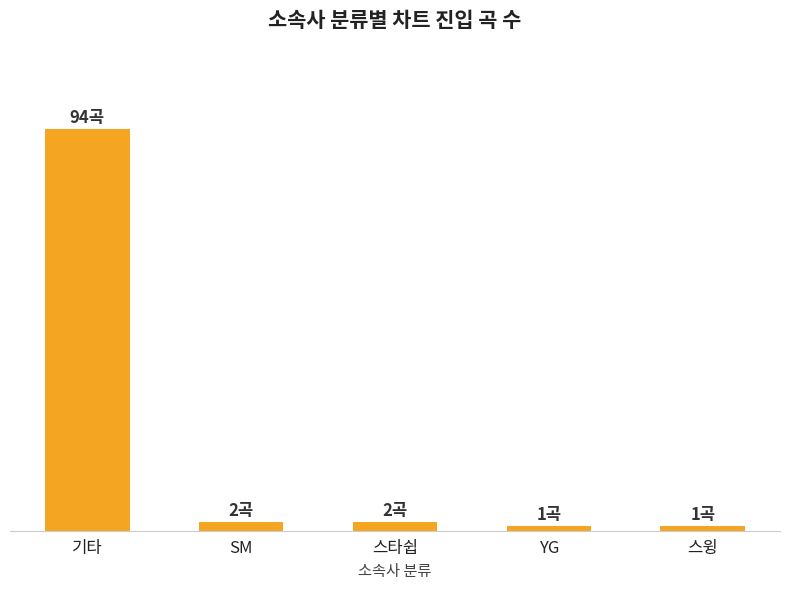

Are the bars horizontal?

No